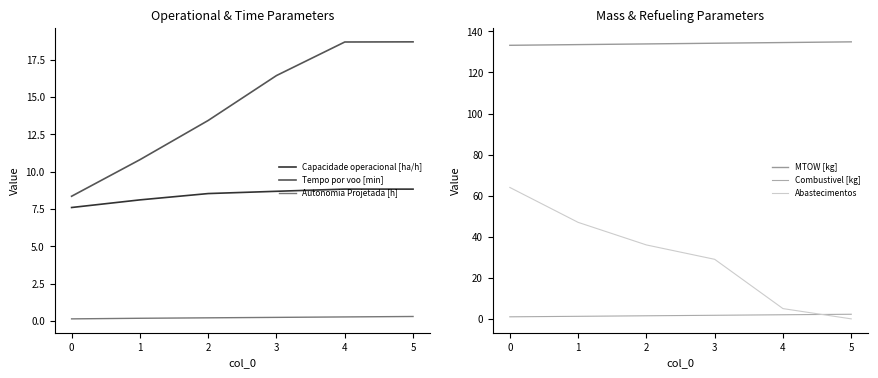

Reading left to right, extract all data points from this chart.

Capacidade operacional [ha/h]: 7.6	8.1	8.5	8.7	8.8	8.8
Tempo por voo [min]: 8.3	10.8	13.4	16.4	18.7	18.7
Autonomia Projetada [h]: 0.1	0.2	0.2	0.2	0.3	0.3
MTOW [kg]: 133.2	133.6	133.9	134.2	134.6	134.9
Combustivel [kg]: 1.0	1.2	1.5	1.8	2.0	2.2
Abastecimentos: 64.0	47.0	36.0	29.0	5.0	0.0